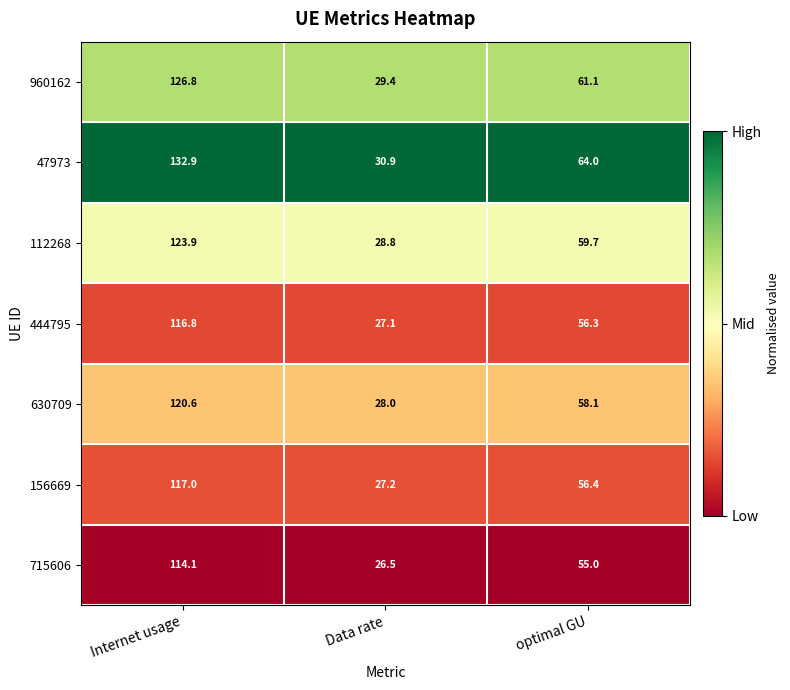

What is the approximate value of 715606 at Internet usage?

114.1